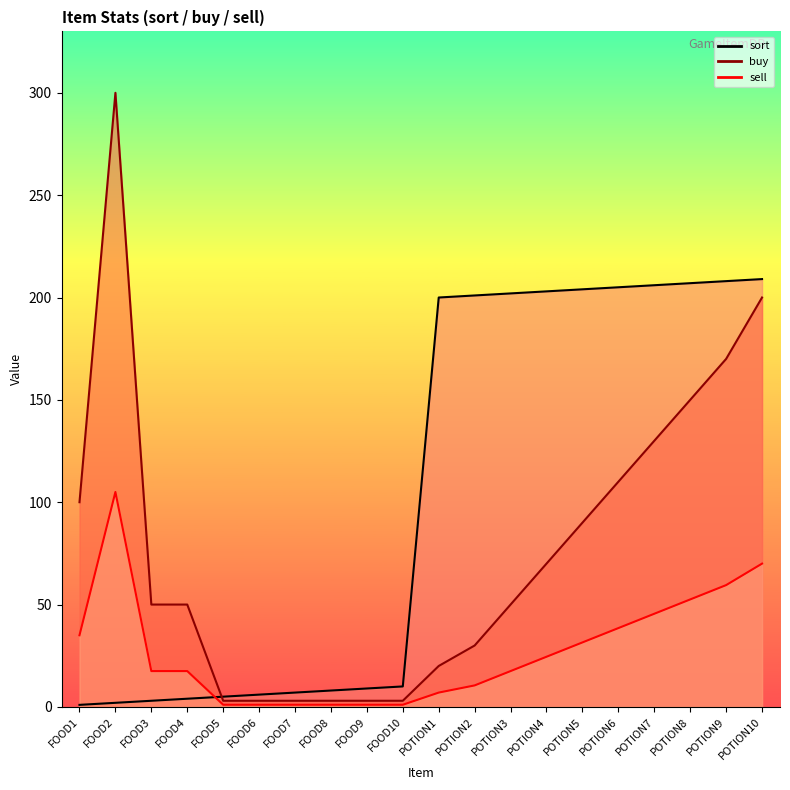

Reading right to left, list all the values displayed in this chart.

sort_line: 209.0	208.0	207.0	206.0	205.0	204.0	203.0	202.0	201.0	200.0	10.0	9.0	8.0	7.0	6.0	5.0	4.0	3.0	2.0	1.0
buy_line: 200.0	170.0	150.0	130.0	110.0	90.0	70.0	50.0	30.0	20.0	3.0	3.0	3.0	3.0	3.0	3.0	50.0	50.0	300.0	100.0
sell_line: 70.0	59.5	52.5	45.5	38.5	31.5	24.5	17.5	10.5	7.0	1.1	1.1	1.1	1.1	1.1	1.1	17.5	17.5	105.0	35.0